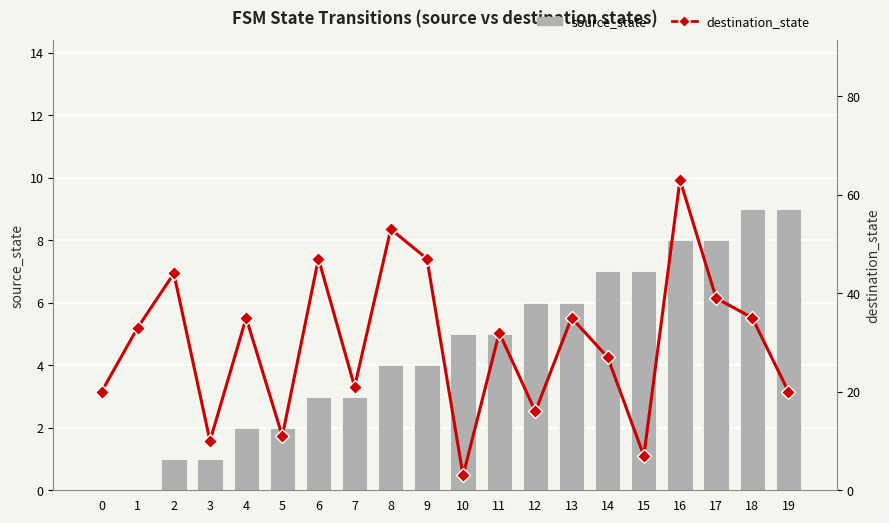

Reading left to right, extract all data points from this chart.

source_state: 0=0	1=0	2=1	3=1	4=2	5=2	6=3	7=3	8=4	9=4	10=5	11=5	12=6	13=6	14=7	15=7	16=8	17=8	18=9	19=9
destination_state: 0=20	1=33	2=44	3=10	4=35	5=11	6=47	7=21	8=53	9=47	10=3	11=32	12=16	13=35	14=27	15=7	16=63	17=39	18=35	19=20